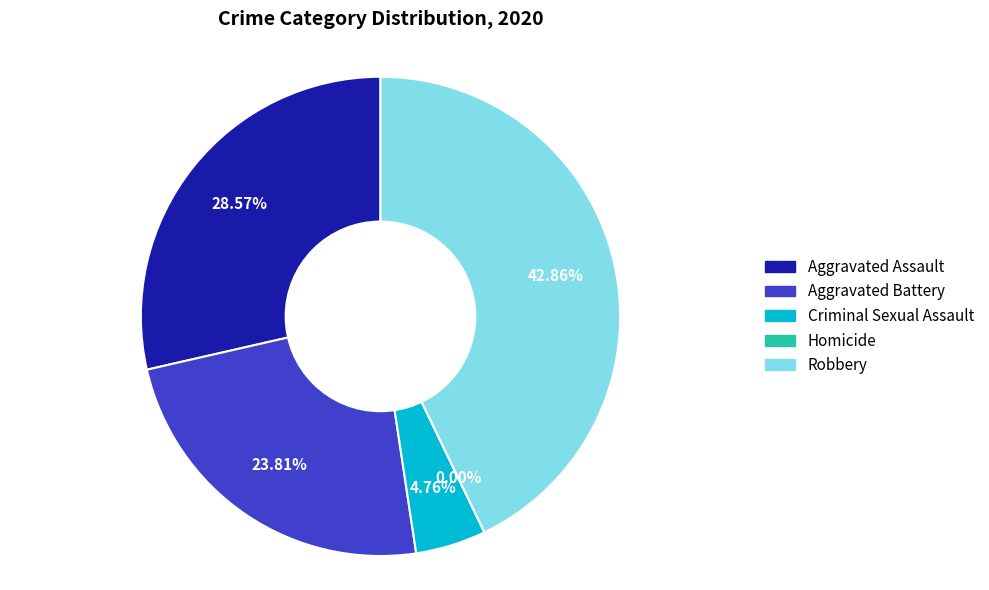

True or false: Robbery accounts for 31% of the total.

False